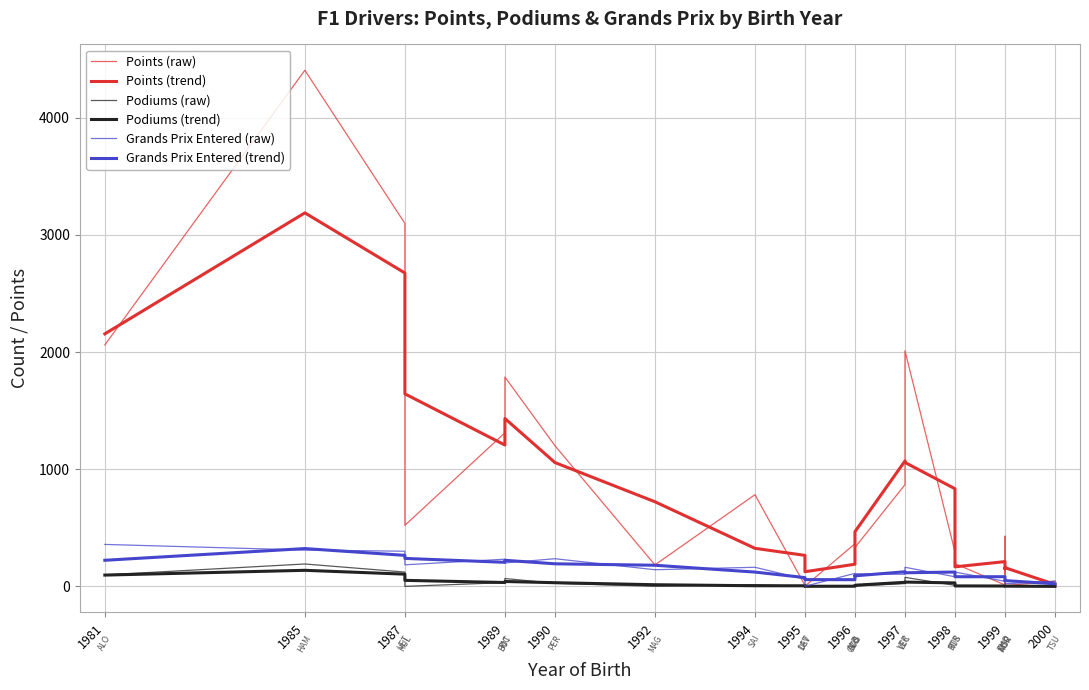

True or false: Grands Prix Entered (raw) has more than 1 interior local peaks.

True